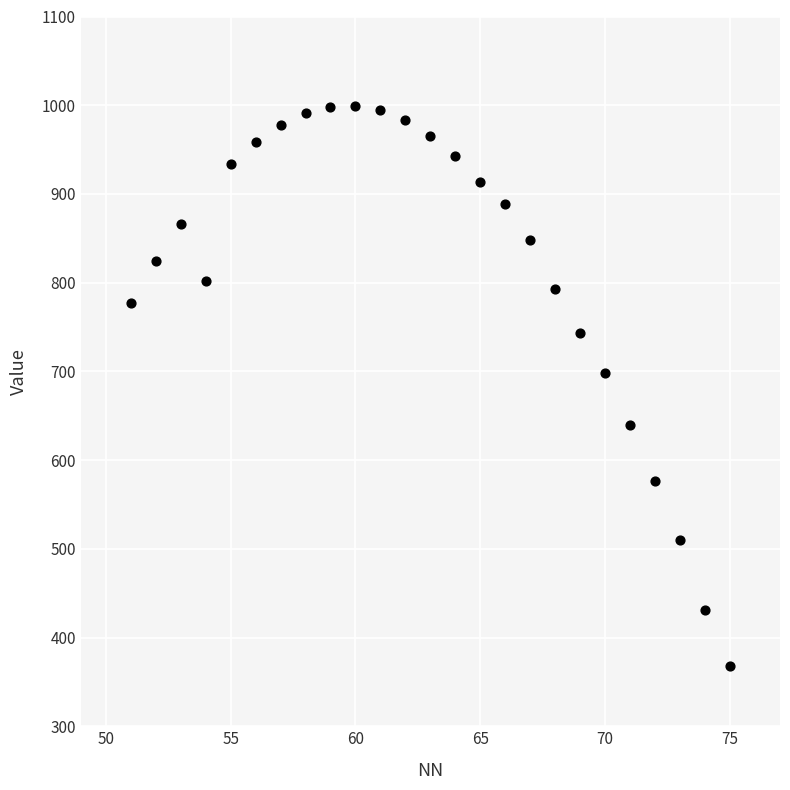

What Y value in the scatter plot is closest to 683?

698.3